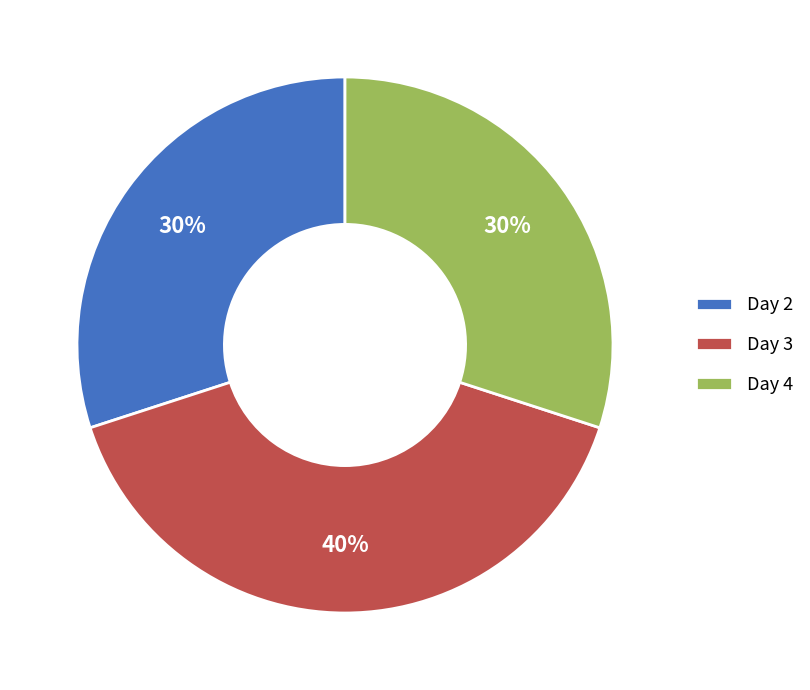

Is Day 4 the majority of the pie?

No